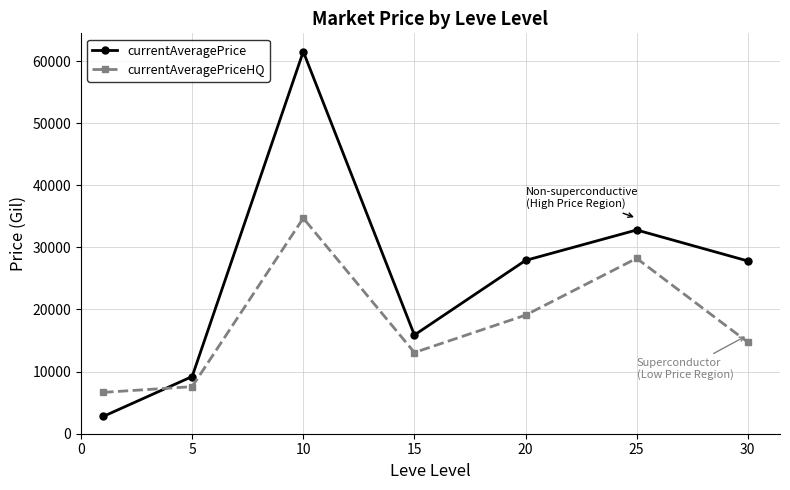

True or false: currentAveragePrice and currentAveragePriceHQ cross at least once.

True